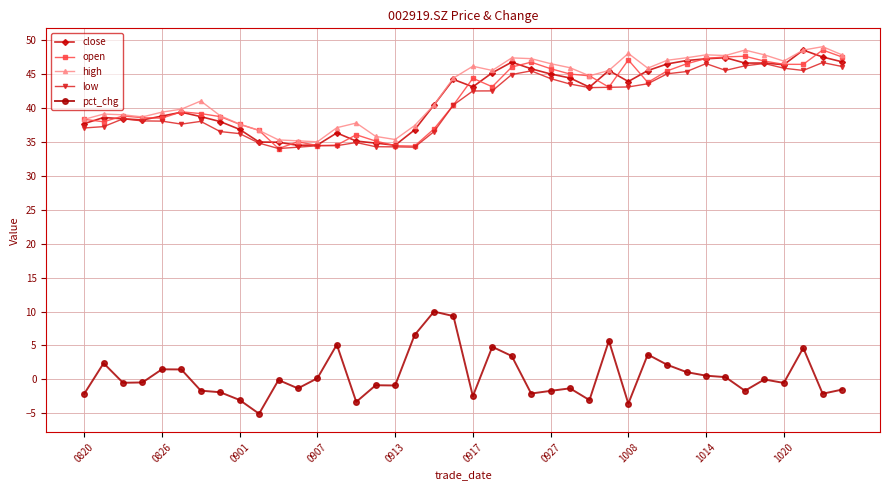

What is the greatest value displayed?

49.0